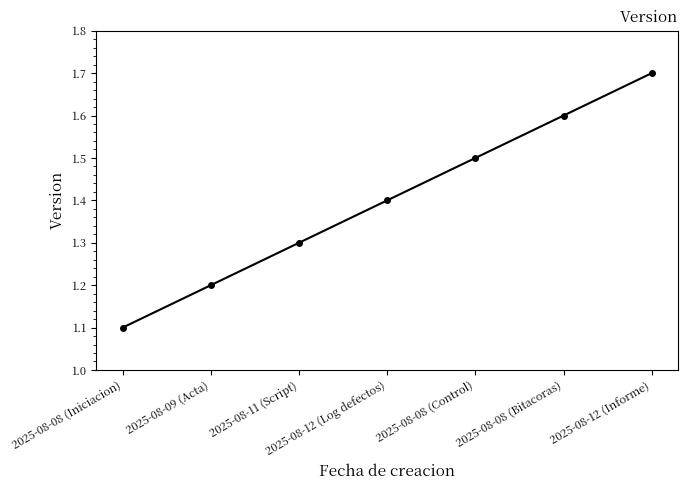

How many categories are shown in the chart?

7